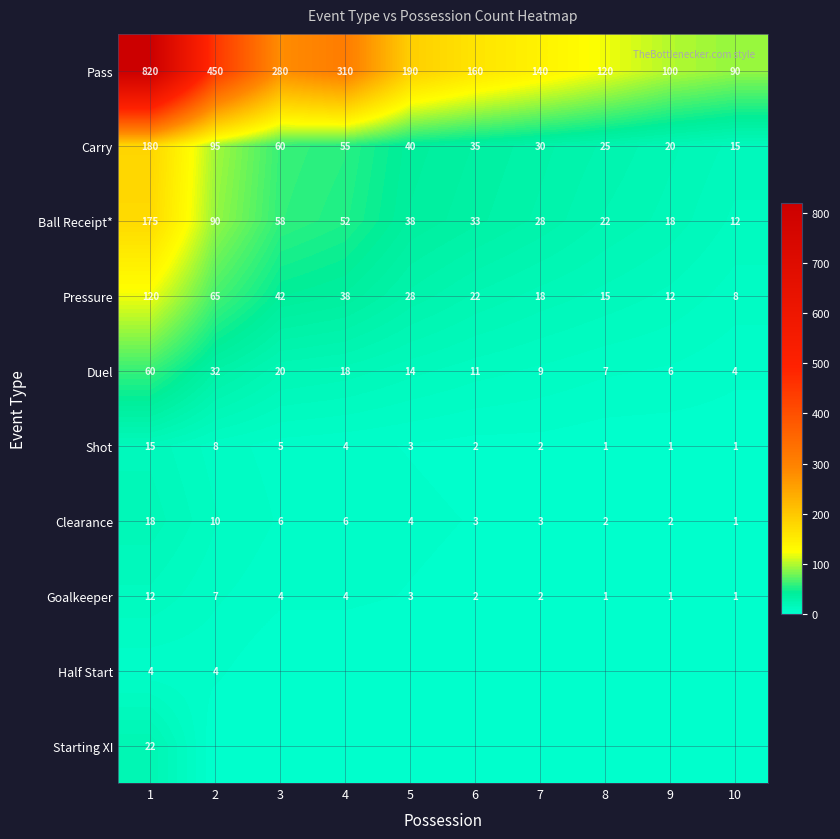

What is the difference between the second highest and second lowest values in the Shot series?

7